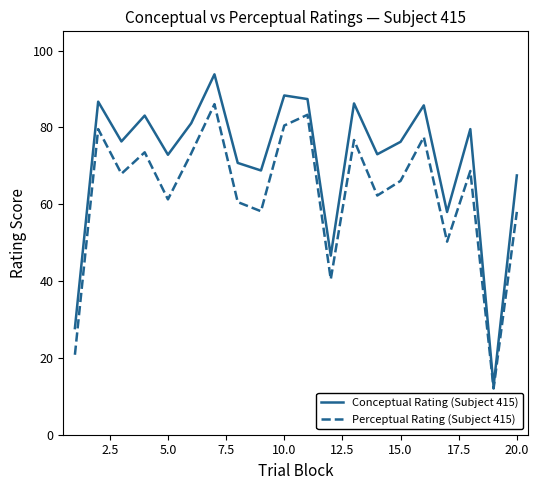

Rank the series by their average value, from lowest to highest.

Perceptual Rating (Subject 415), Conceptual Rating (Subject 415)